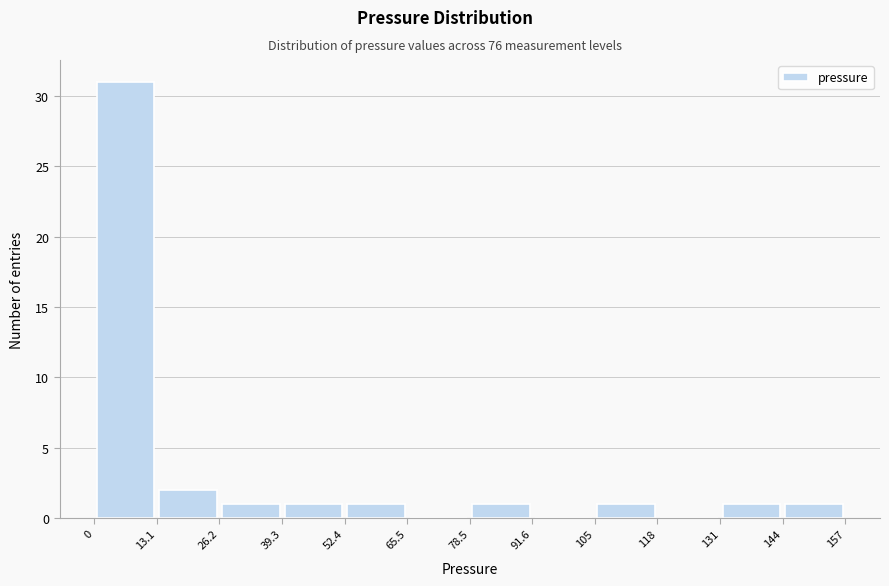

How tall is the bar that spans 0 to 13.1 on the x-axis? The values are not printed on the chart, so give them approximately, as read against the axis.

31